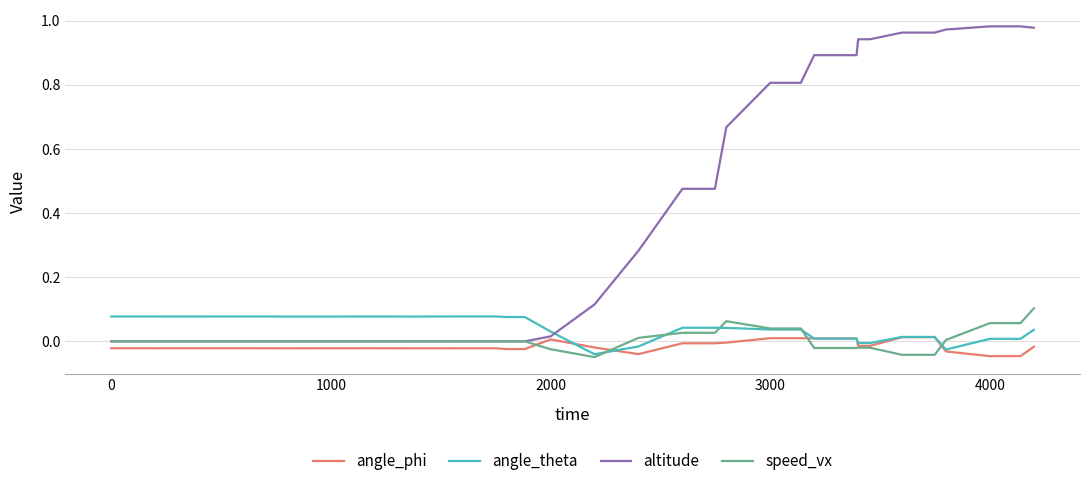

In speed_vx, how many points are lower than both neighbors (excluding endpoints)?

1